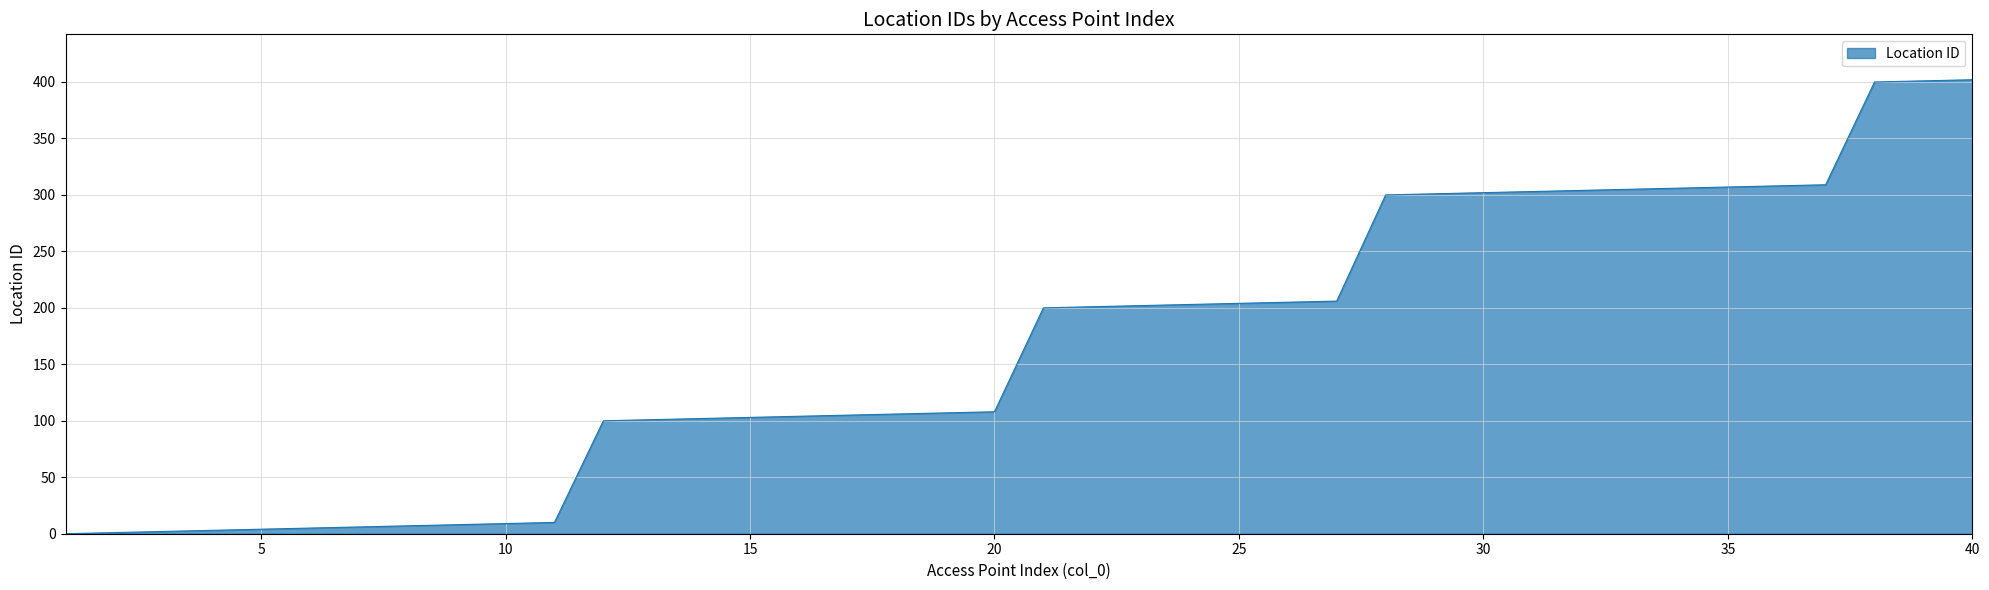

What is the maximum value shown in the chart?

402